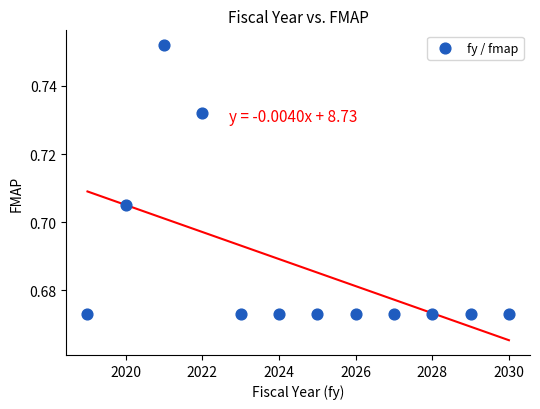

What is the average X value?

2024.5